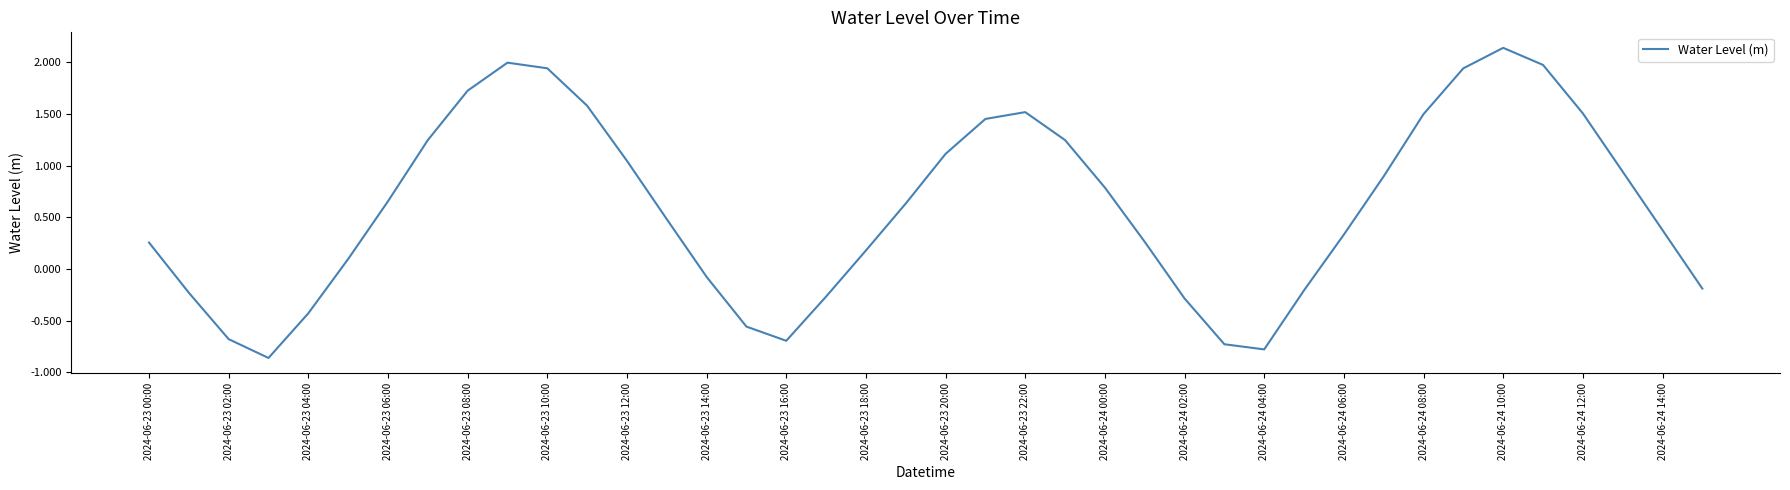

What is the difference between the maximum and minimum values?

3.0